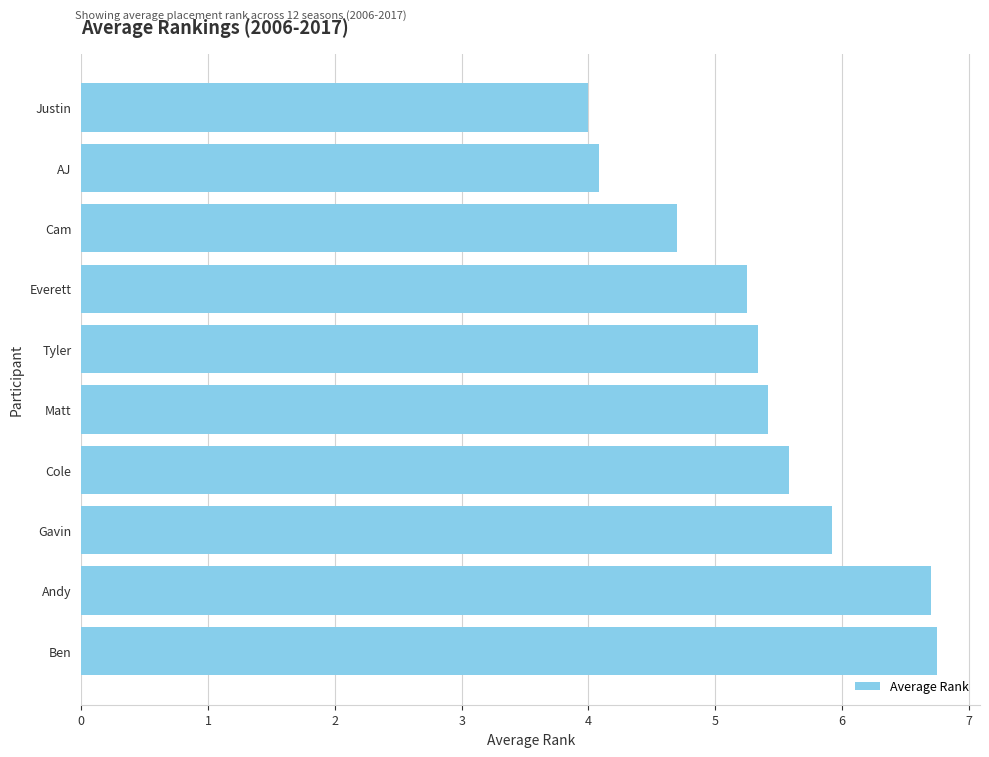

At which category does the chart reach its minimum across all series?

Justin